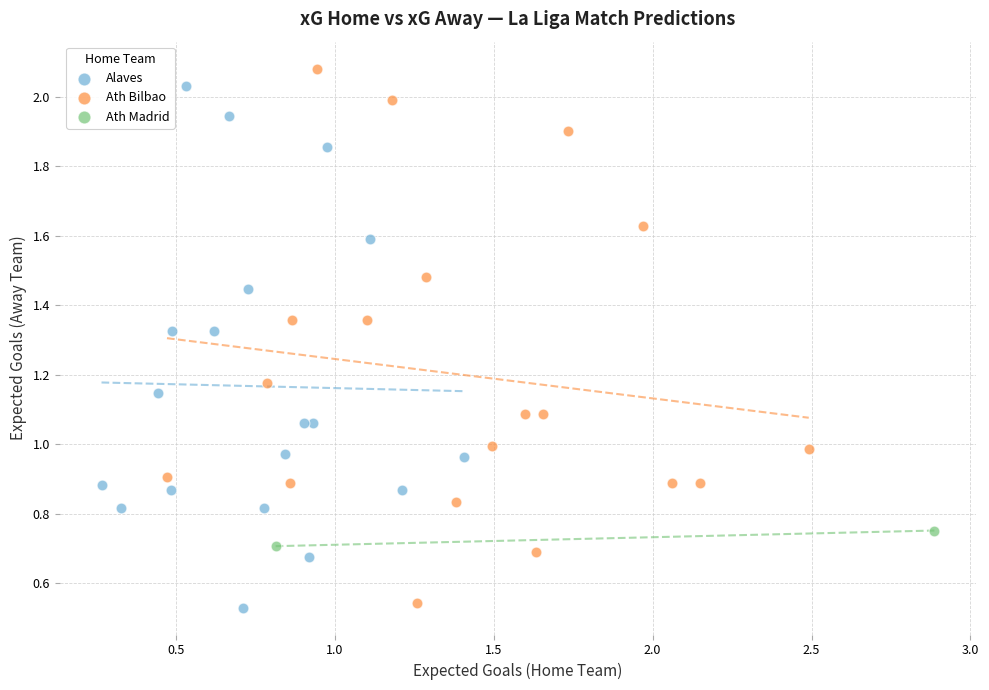

What are all the series names shown in the legend?

Alaves, Ath Bilbao, Ath Madrid